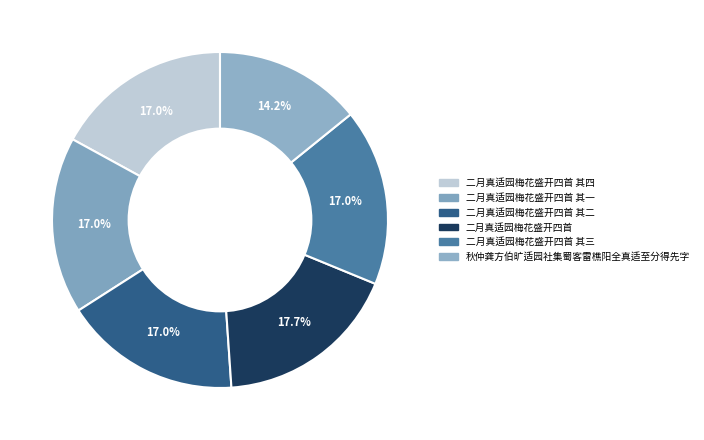

True or false: 二月真适园梅花盛开四首 其一 accounts for 11% of the total.

False